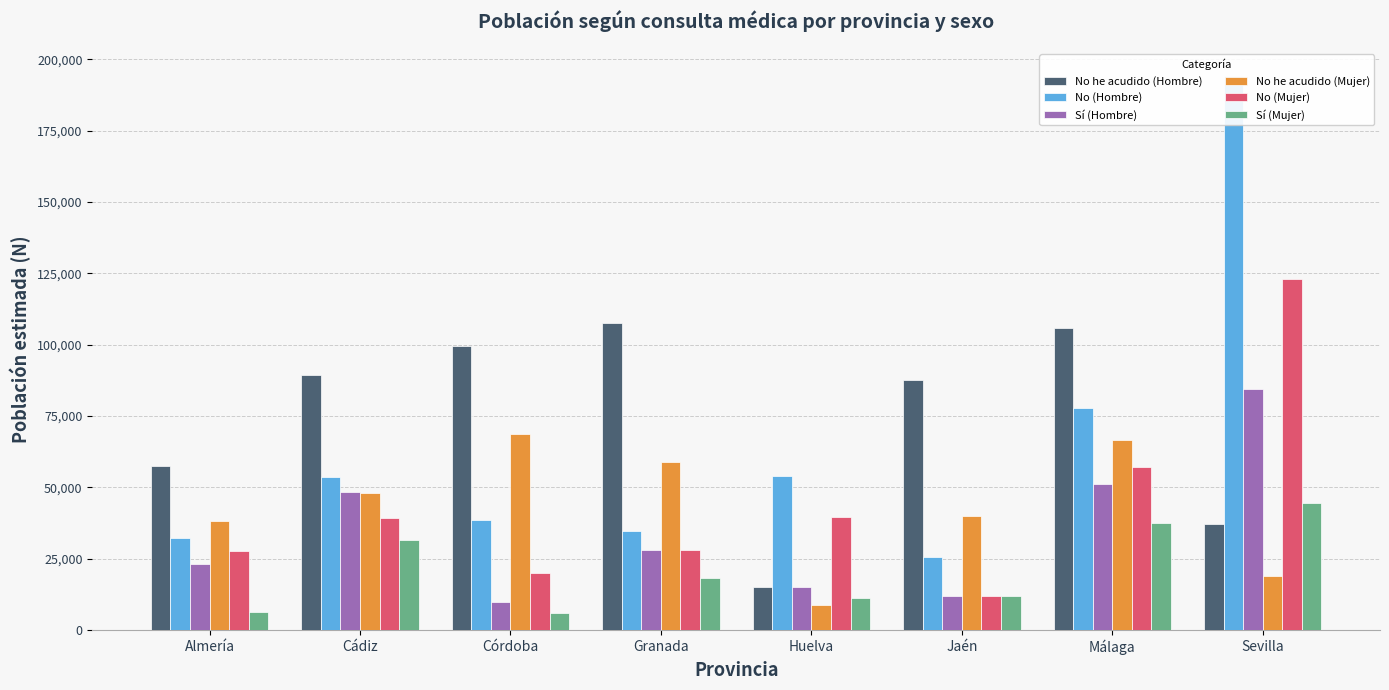

True or false: No he acudido (Mujer) has a value of 11871 at Huelva.

False